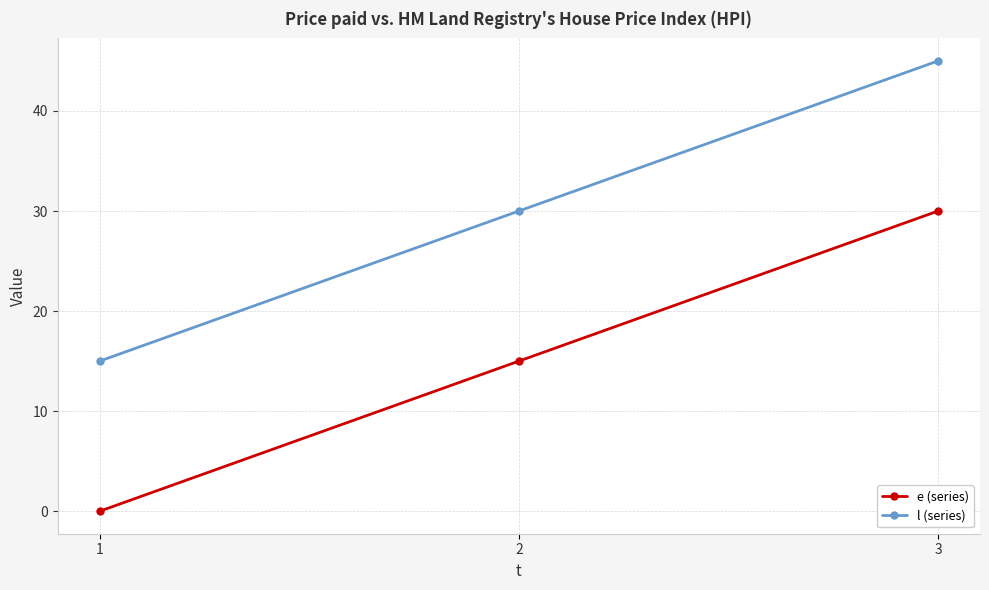

True or false: e (series) has a value of 20 at 3.

False